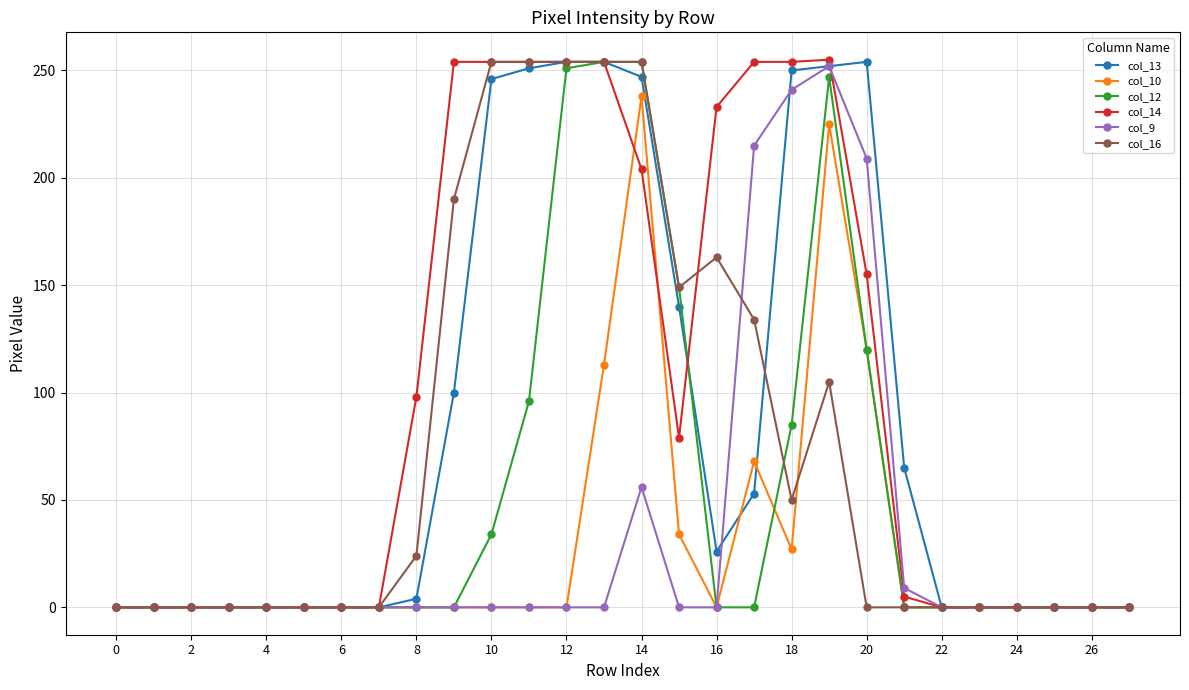

What is the greatest value displayed?

255